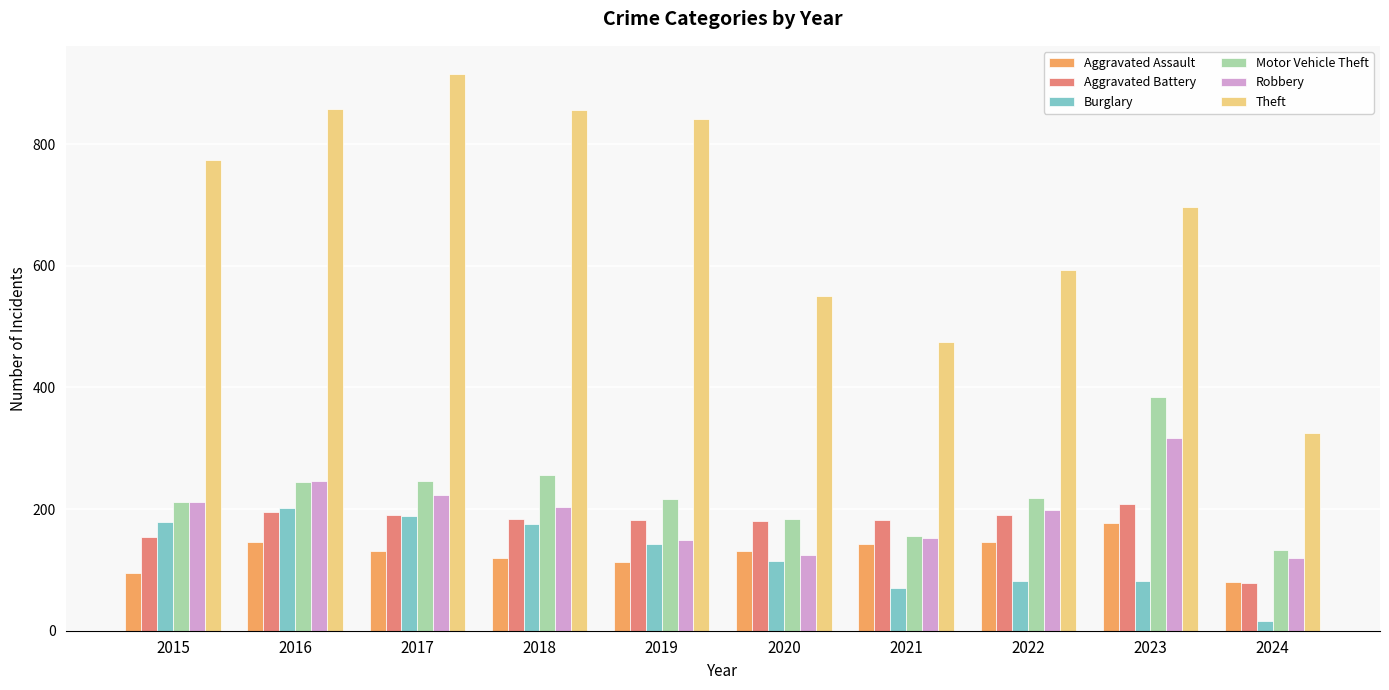

What is the difference between the Aggravated Assault values at 2023 and 2016?

31